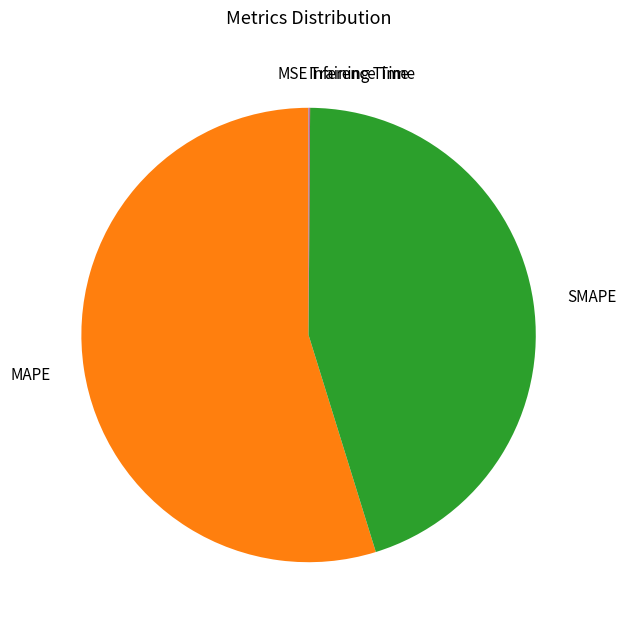

Does MAPE account for over 50% of the chart?

Yes